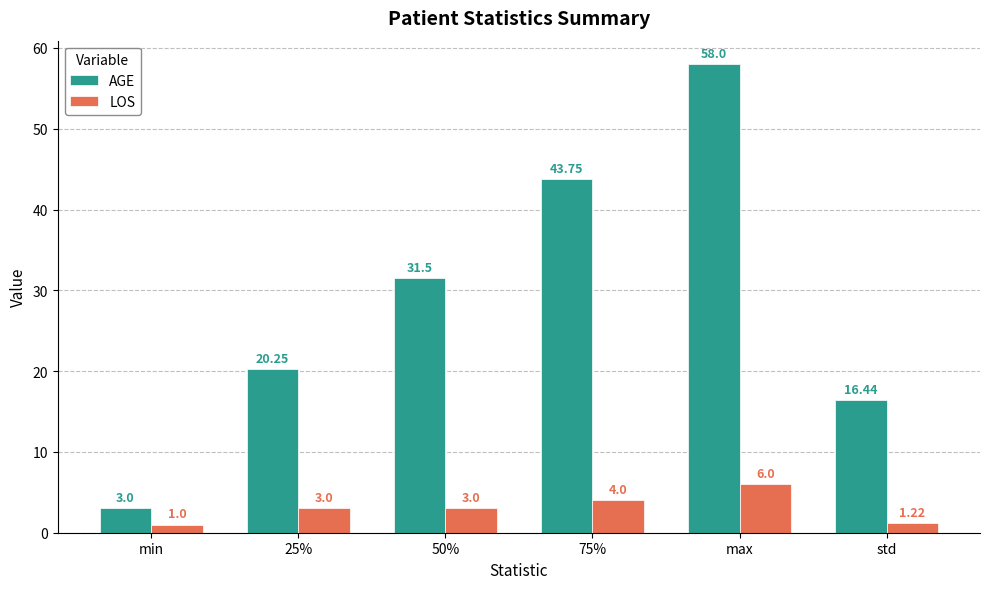

What is the total value across all series at 50%?

34.5